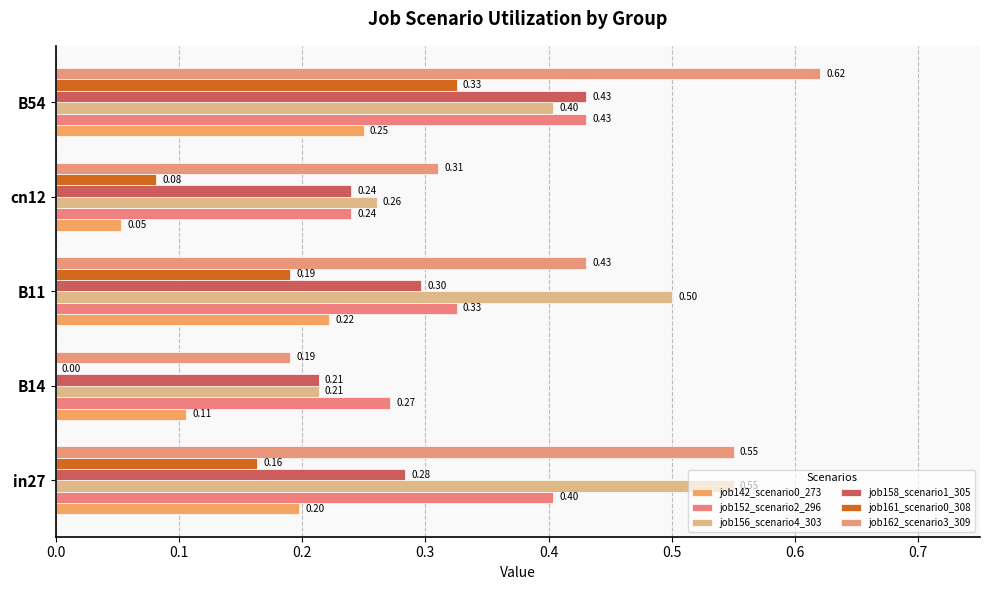

How many data points does each series have?

5